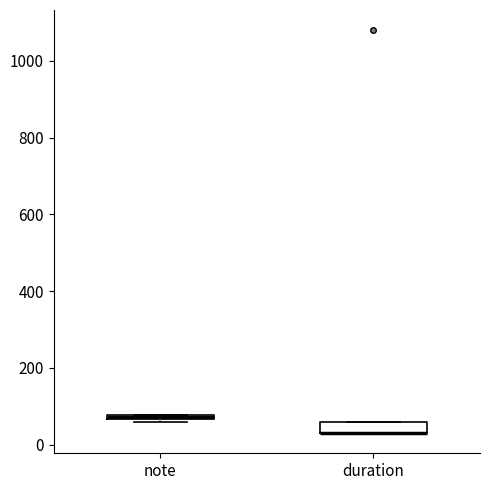

Where is the upper edge of the box for duration on the y-axis? The values are not printed on the chart, so give them approximately, as read against the axis.

60